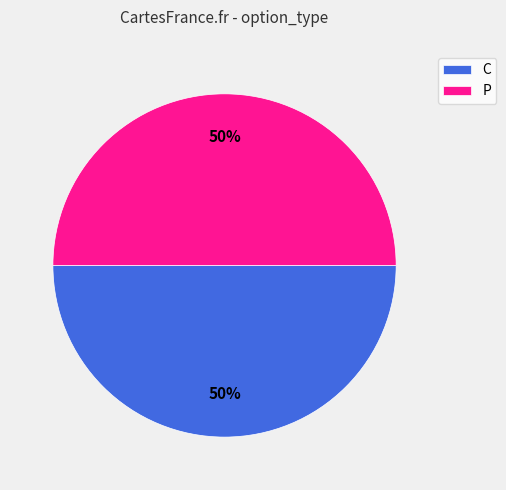

Is the sum of C and P greater than half?

Yes